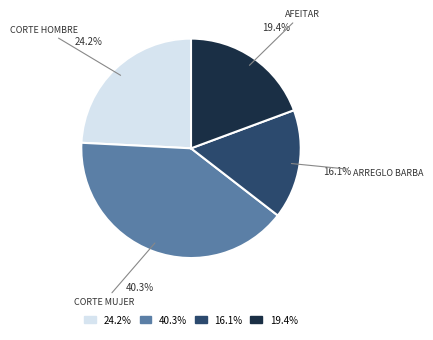

Does 16.1% represent more than half of the total?

No